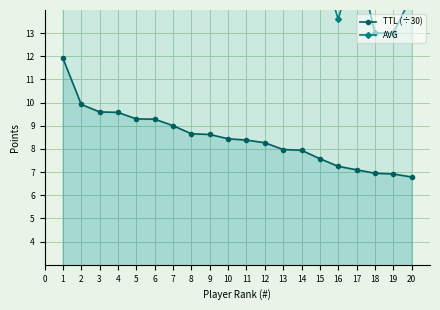

How many values in the TTL (÷30) series are below 8?

8